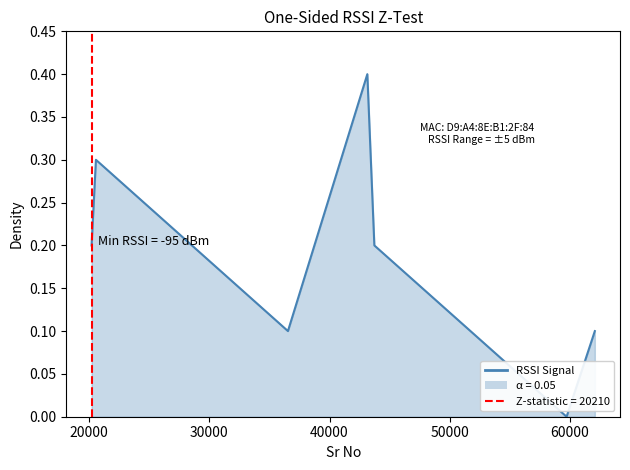

The value at 20573 is 0.4. True or false?

False